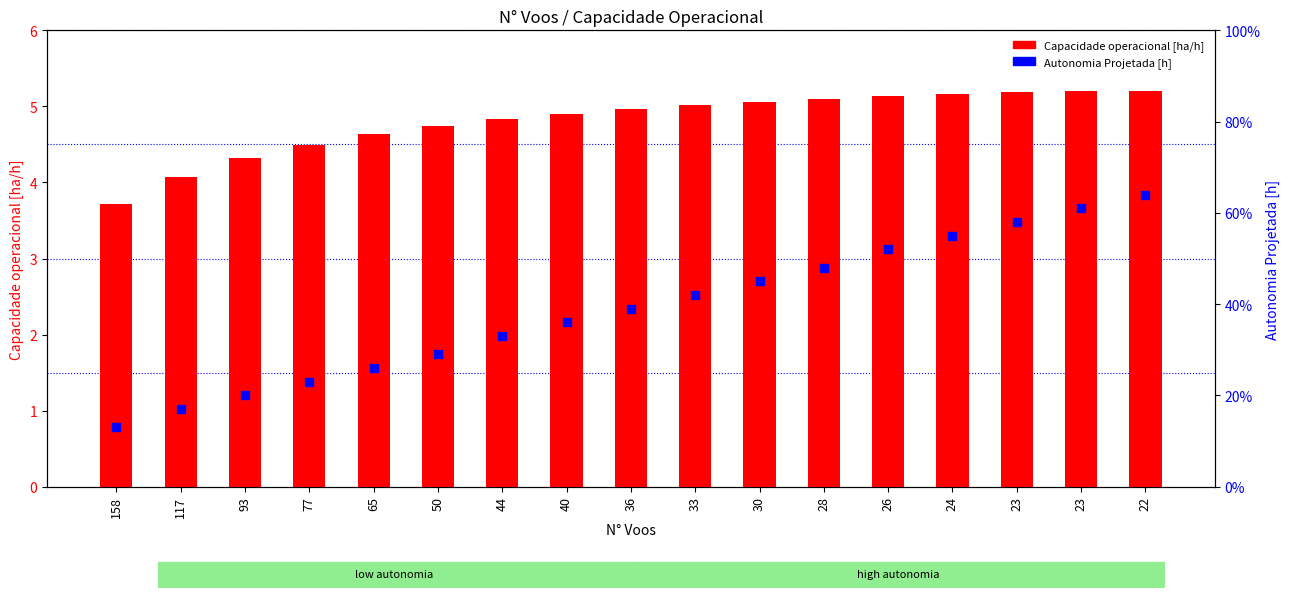

Which series contains the highest Y value?

Capacidade operacional [ha/h]